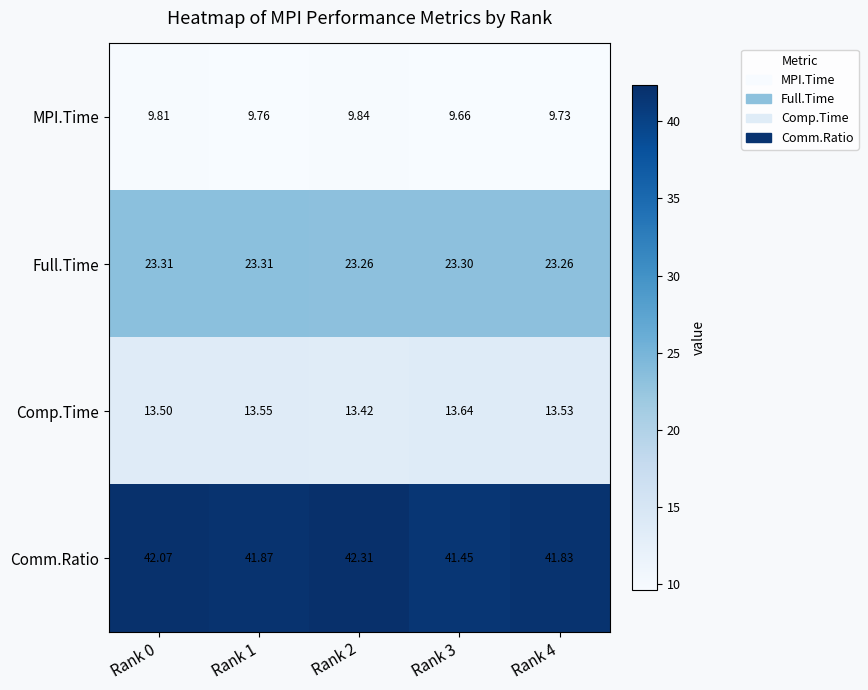

Is the value of Comm.Ratio at Rank 0 greater than the value of Comp.Time at Rank 4?

Yes